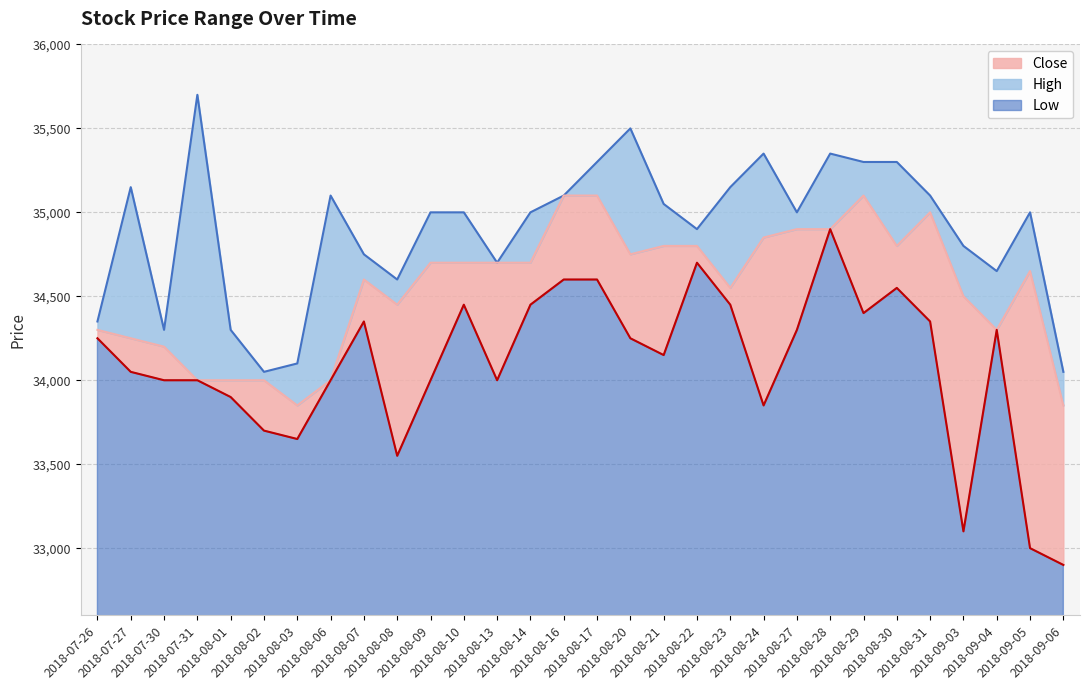

How many values in the Low series are below 34250?

15